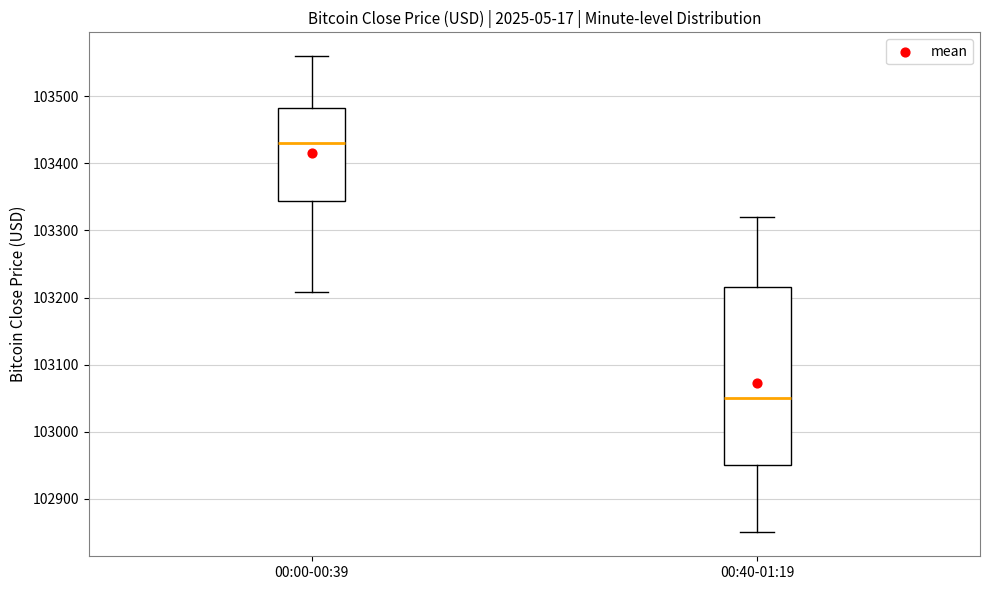

Which box is the tallest, from its lower edge to its upper edge?

00:40-01:19